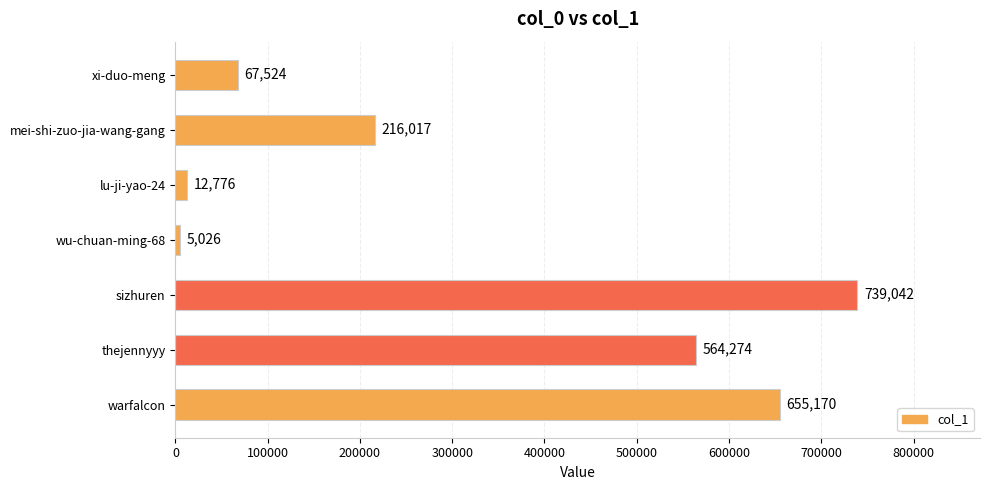

Are the bars horizontal?

Yes